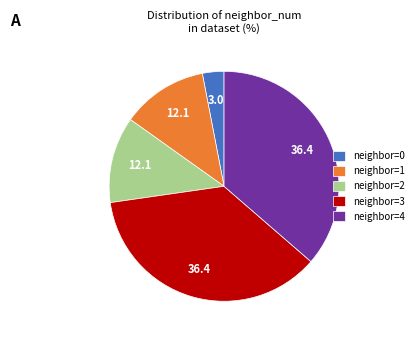

Between neighbor=3 and neighbor=1, which is larger?

neighbor=3